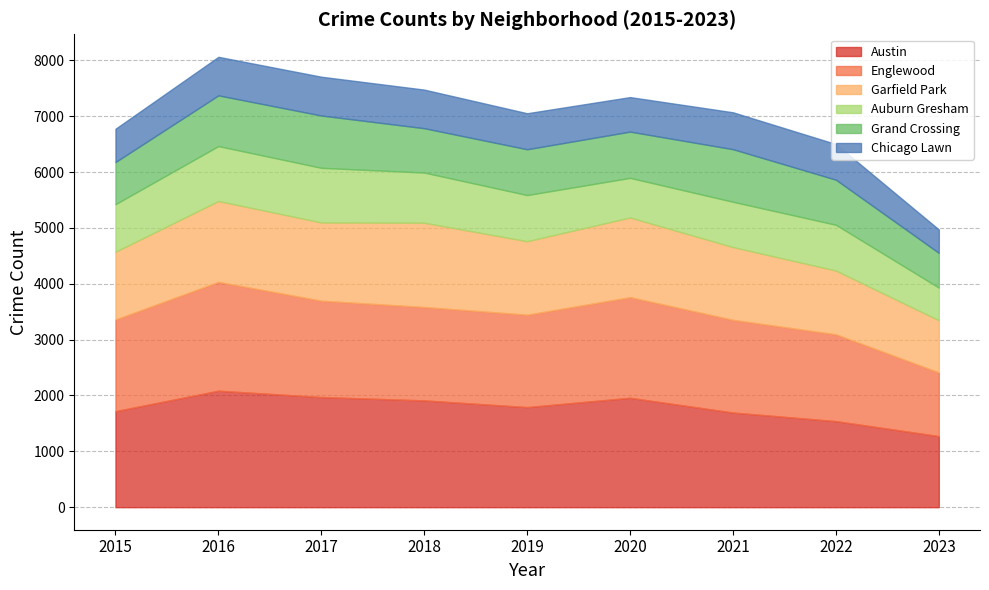

What is the value of the Garfield Park point at the 1st from the left?

1214